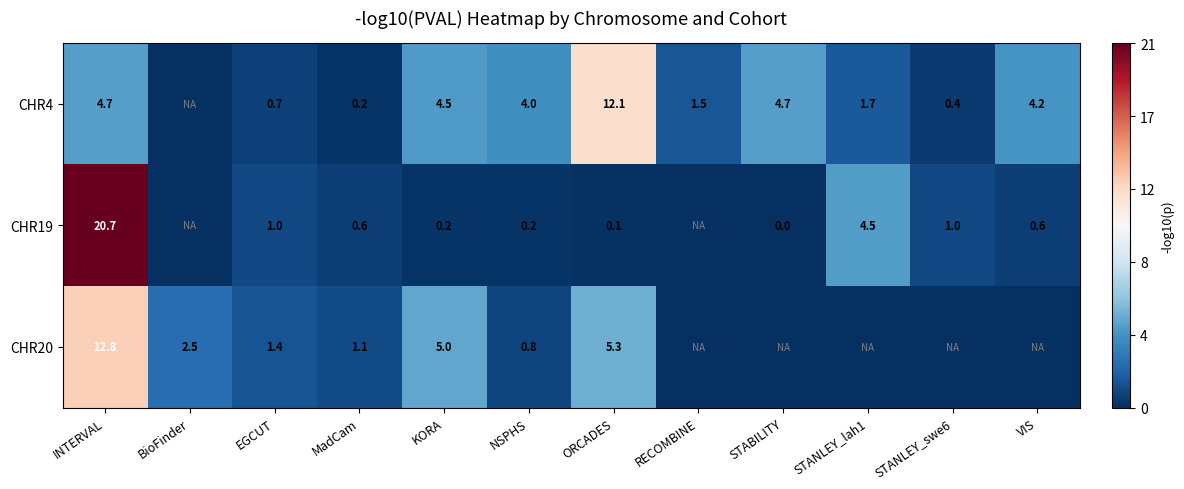

At EGCUT, list the series in order from largest to smallest.

CHR20, CHR19, CHR4